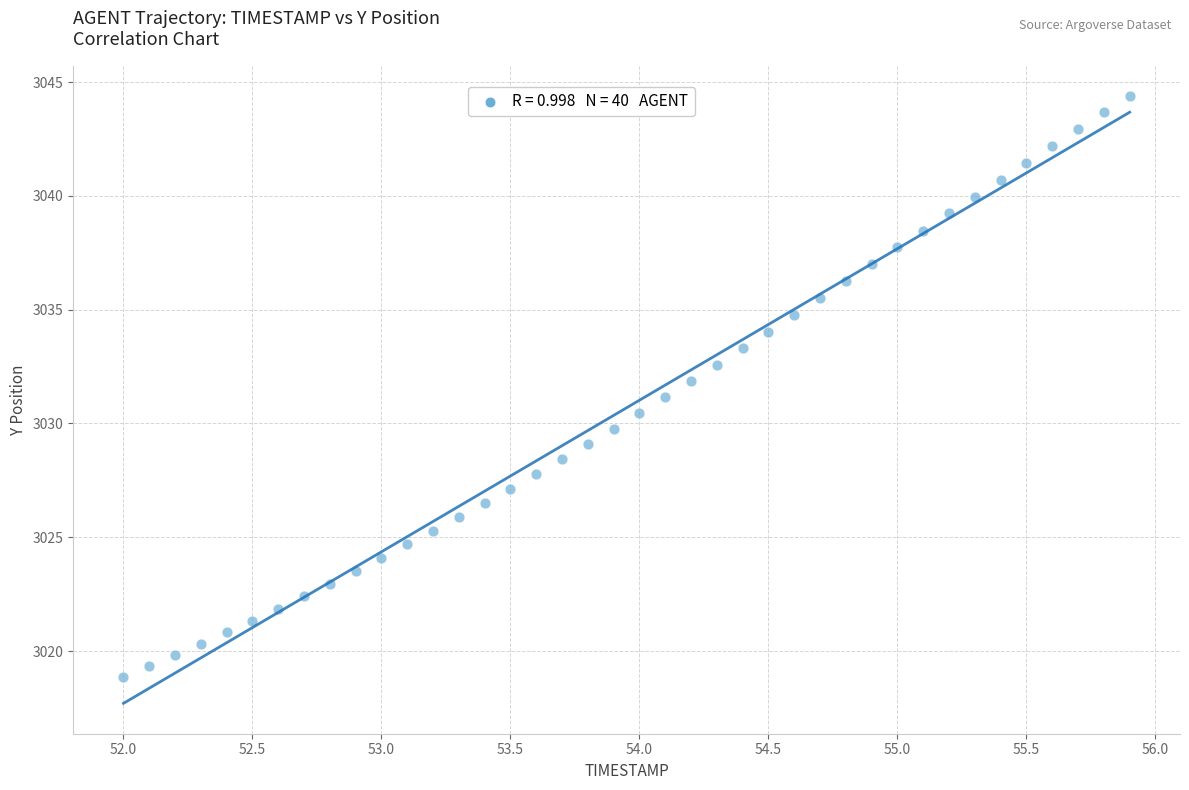

What is the range of X values (max minus min)?

3.9